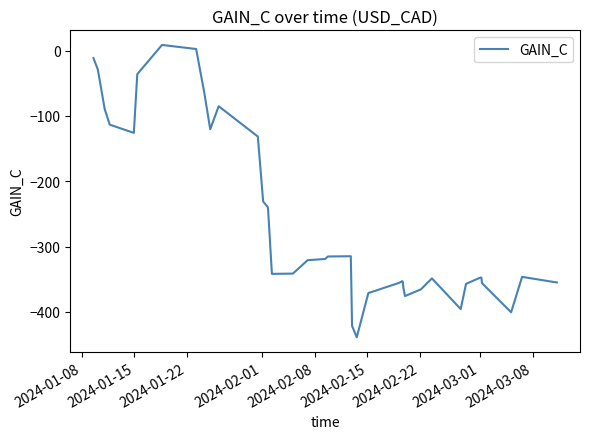

What is the difference between the maximum and minimum values?

447.5